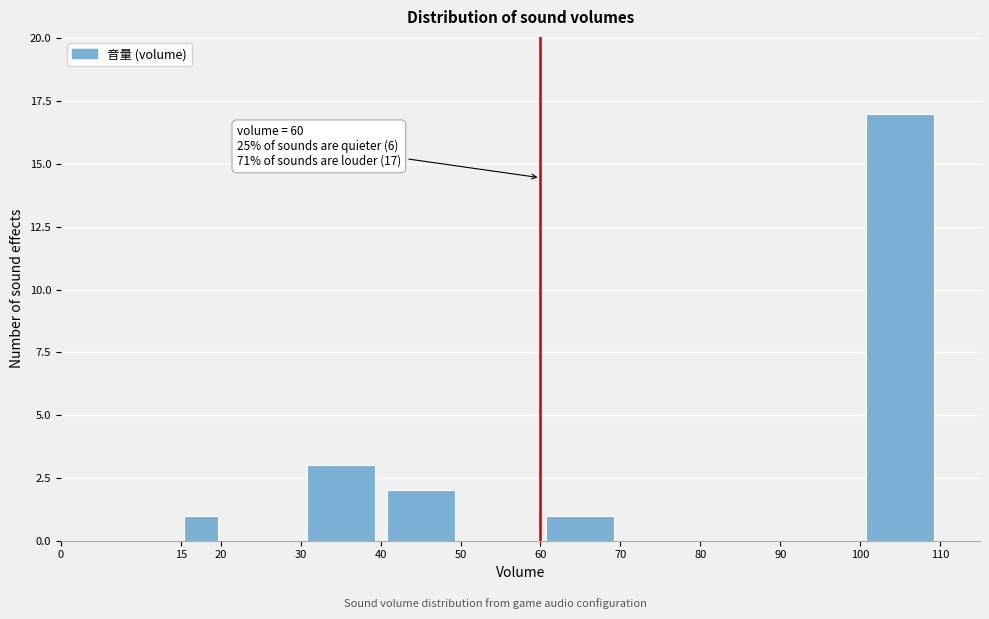

Over which range of the x-axis is the bar tallest?

100 to 110